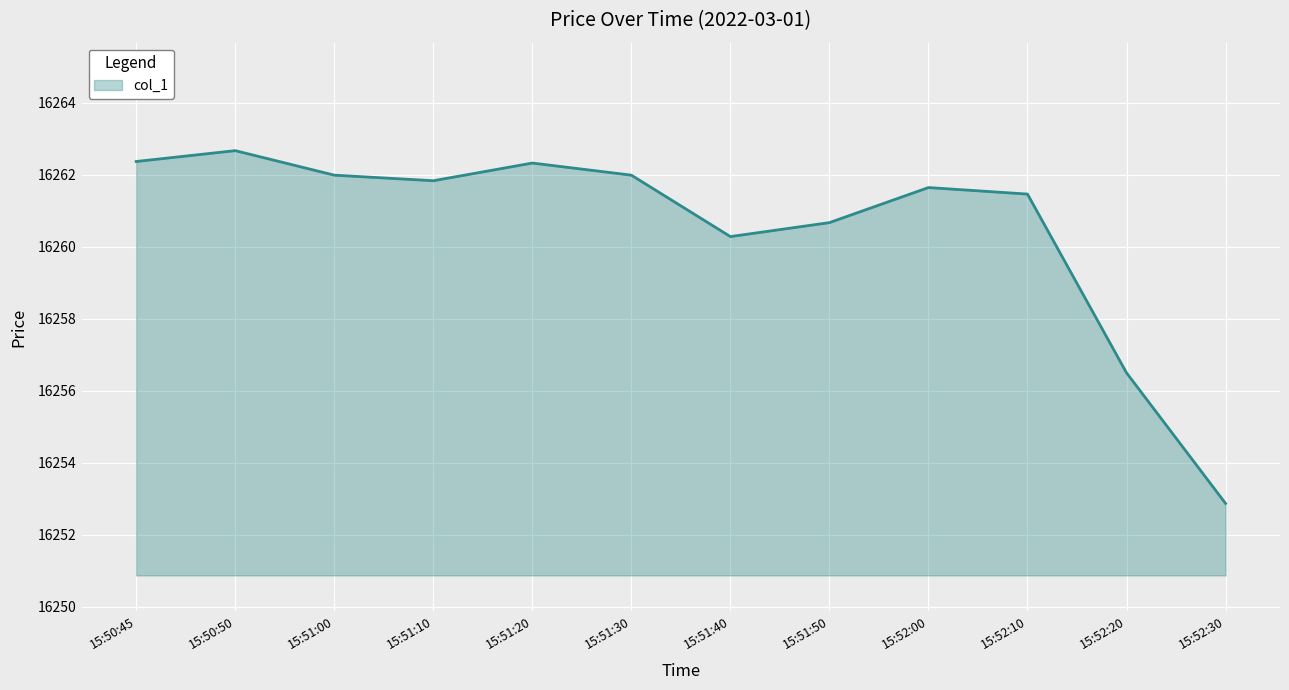

Which has a higher value, 15:52:10 or 15:51:00?

15:51:00